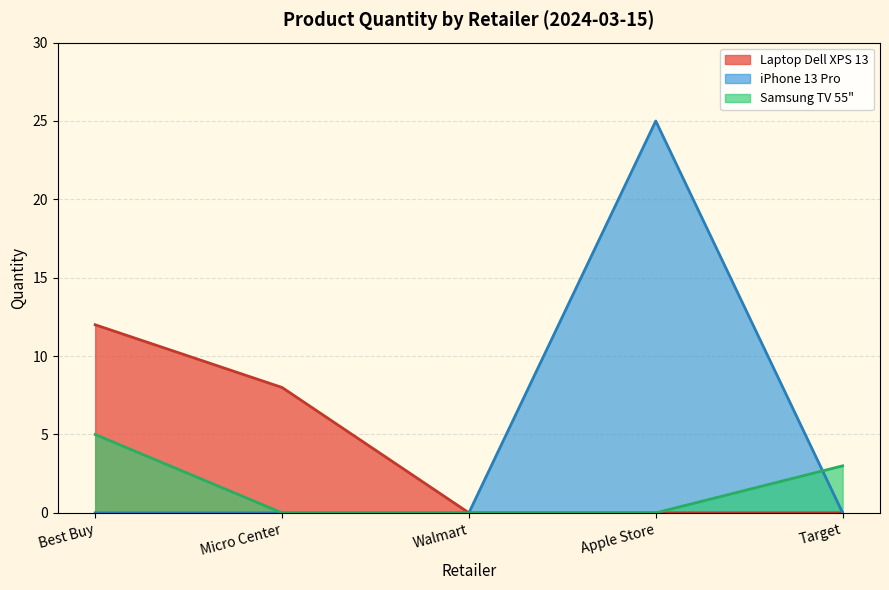

Which series has the largest range (max minus min)?

iPhone 13 Pro